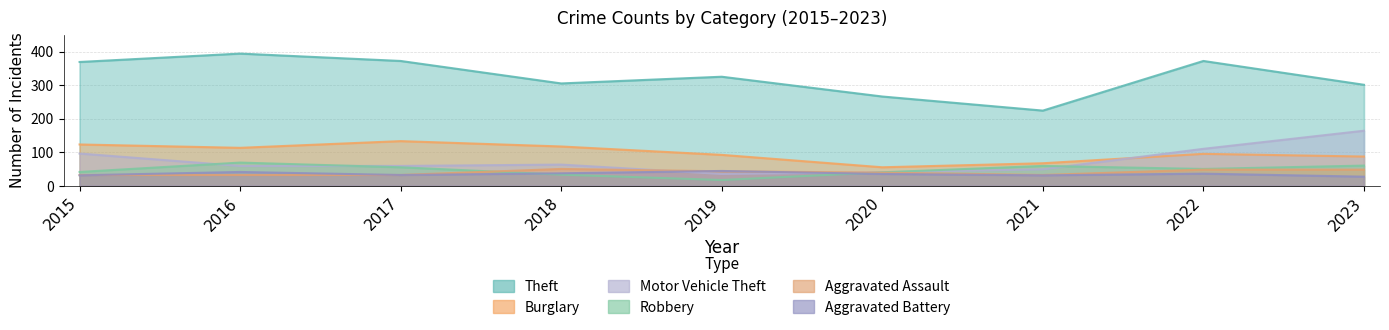

True or false: Aggravated Battery has a value of 41 at 2016.

True